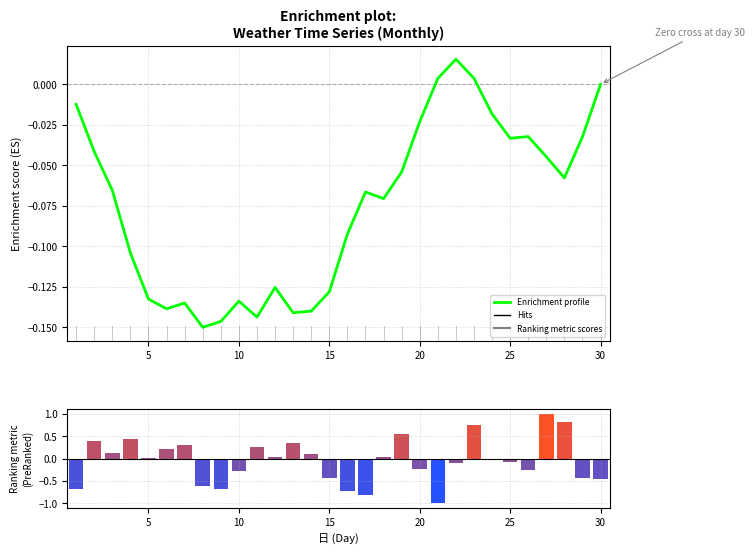

What is the difference between the maximum and second lowest values?

0.2